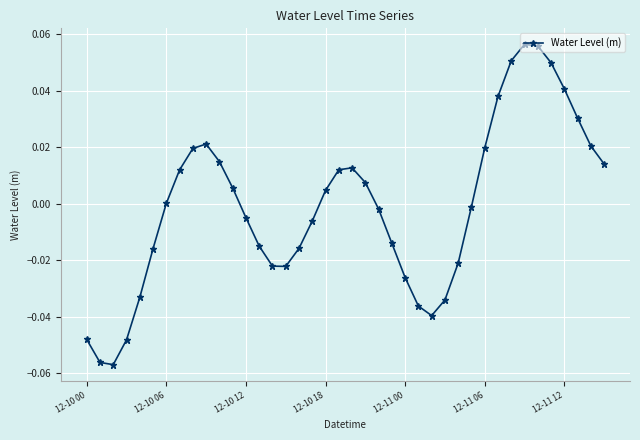

How many interior local peaks (higher than both neighbors) does the data have?

3